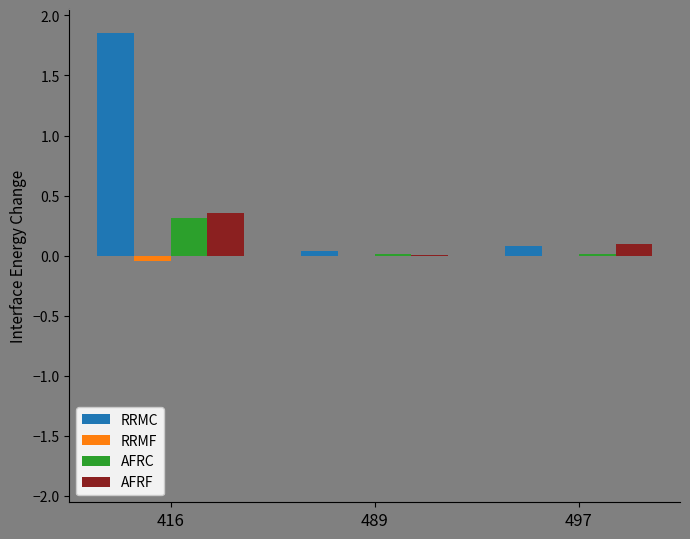

At which category does the chart reach its peak across all series?

416